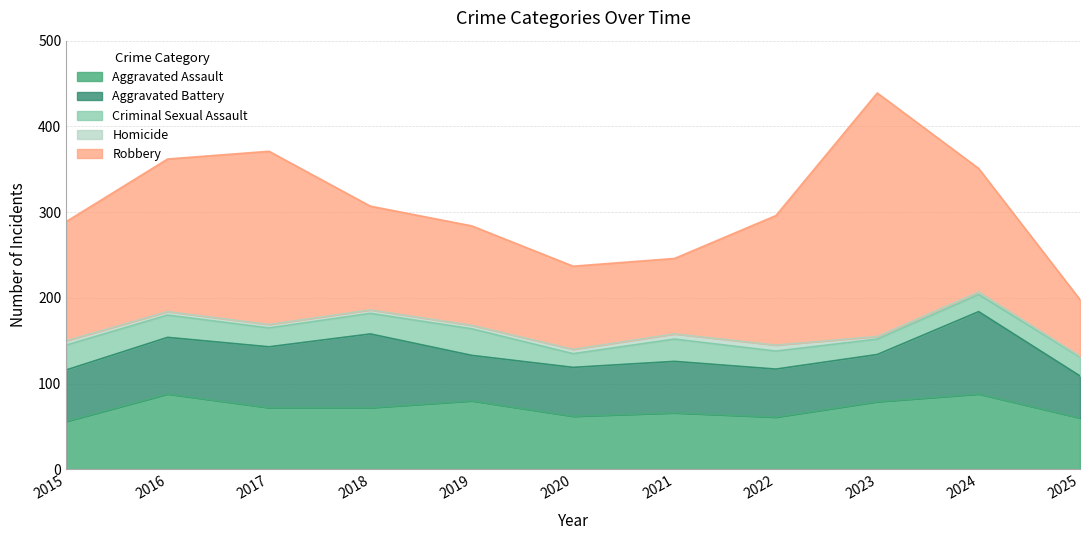

At which category is the sum across all series the highest?

2023